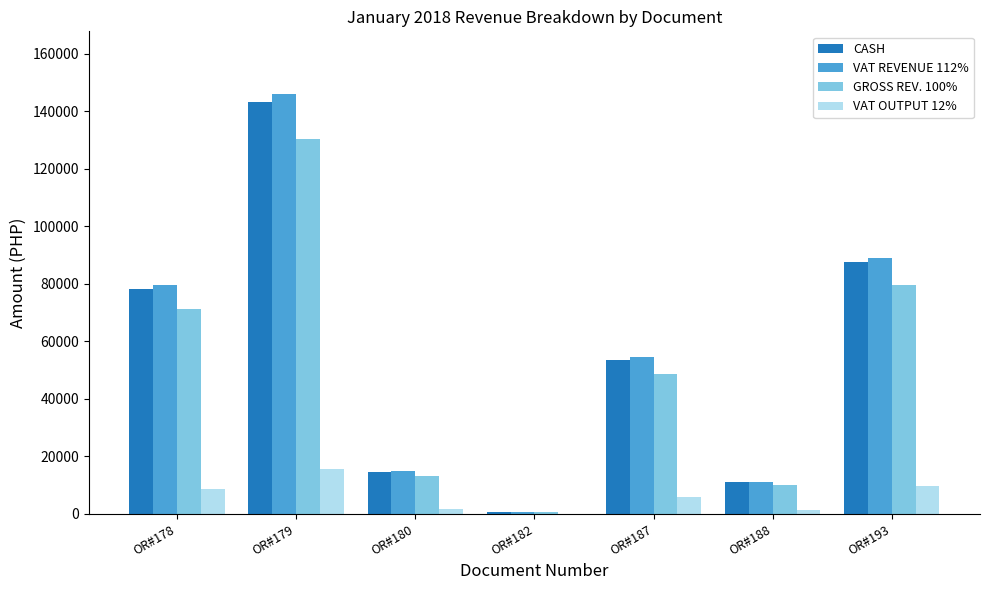

What is the sum of the VAT REVENUE 112% values at OR#187 and OR#179?

200530.4